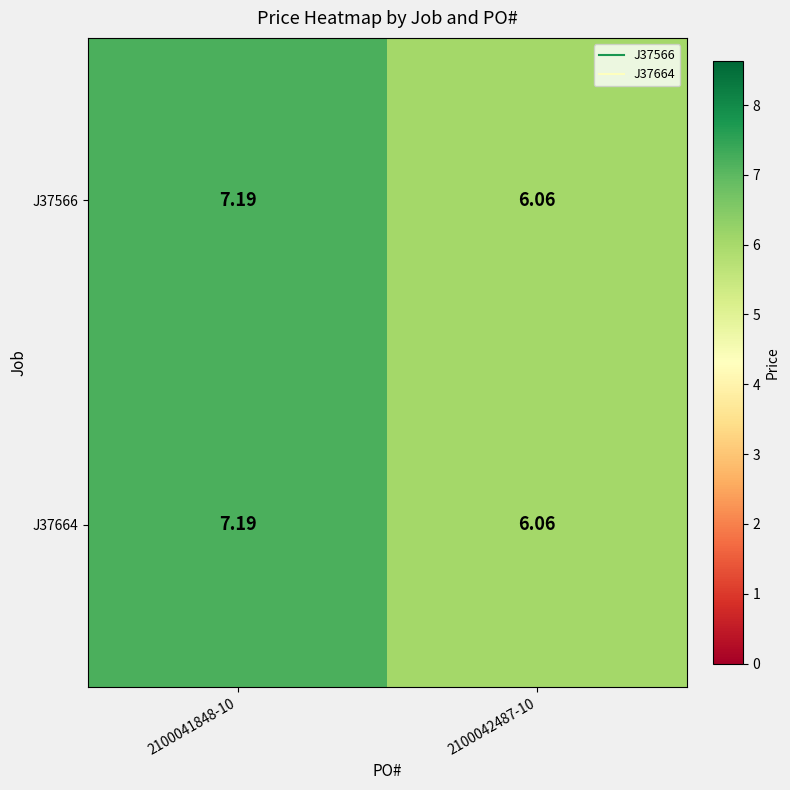

Is the value of J37664 at 2100041848-10 greater than the value of J37566 at 2100042487-10?

Yes